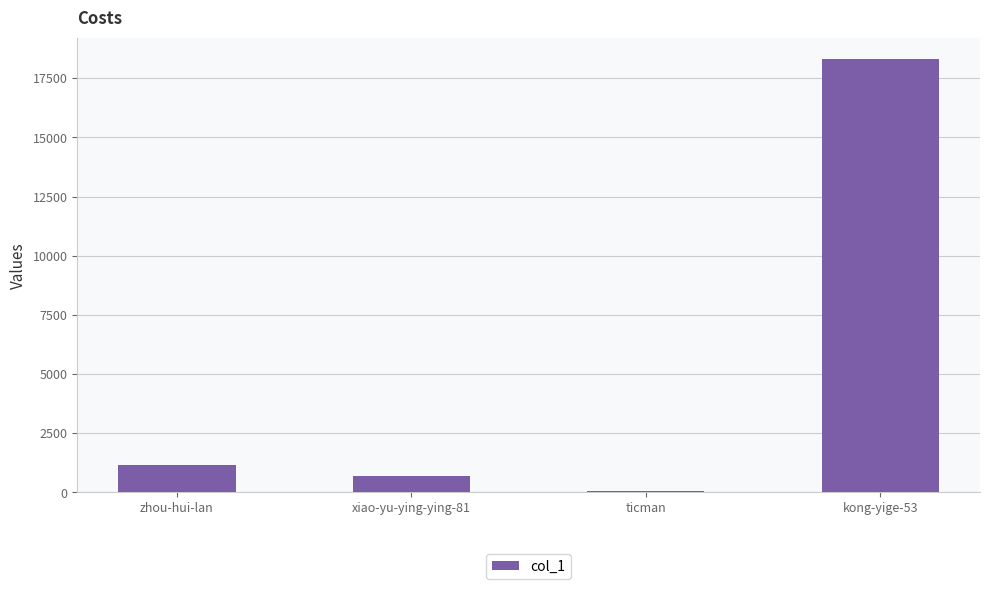

Reading left to right, list all the values displayed in this chart.

zhou-hui-lan=1161	xiao-yu-ying-ying-81=684	ticman=55	kong-yige-53=18300